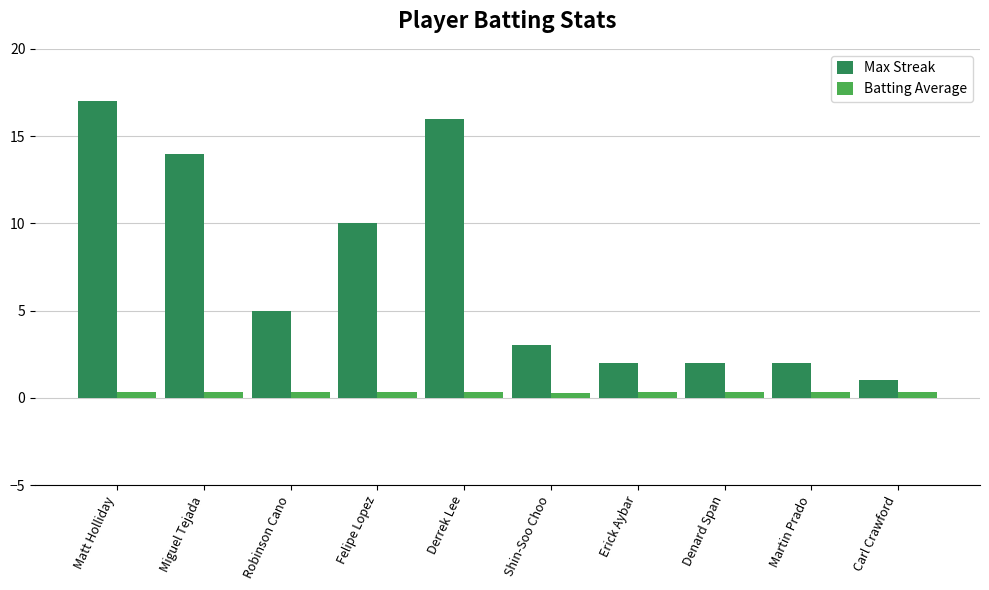

What are all the series names shown in the legend?

Max Streak, Batting Average